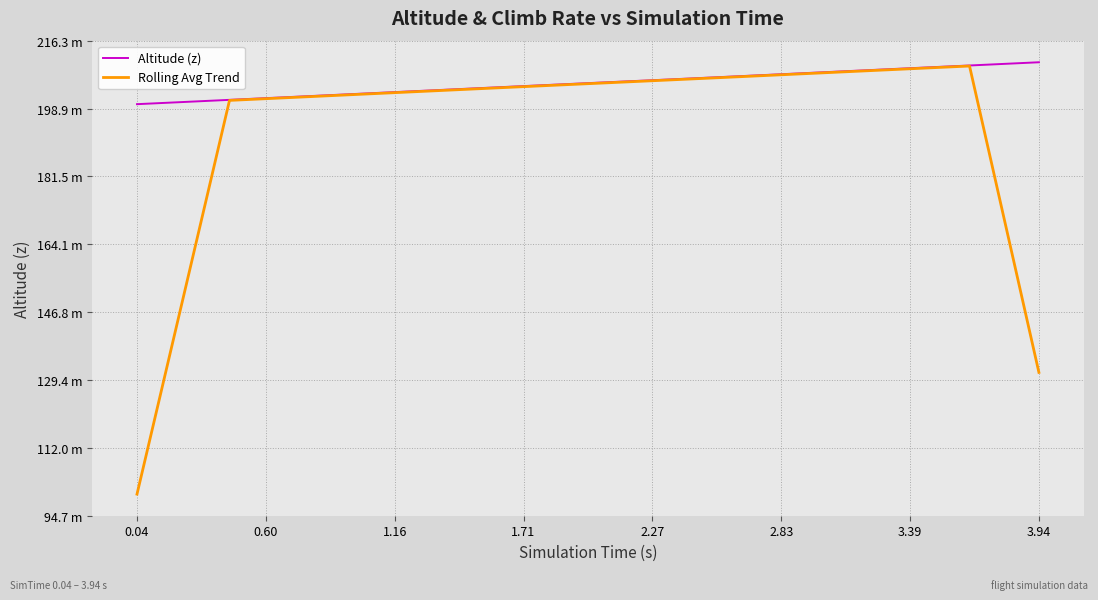

Reading left to right, what are all the values shown in this chart?

Altitude (z): 200.0	200.3	200.6	200.8	201.1	201.4	201.7	201.9	202.2	202.5	202.8	203.0	203.3	203.6	203.9	204.2	204.4	204.7	205.0	205.2	205.5	205.8	206.1	206.3	206.6	206.9	207.1	207.4	207.7	208.0	208.3	208.5	208.8	209.1	209.4	209.6	209.9	210.2	210.4	210.7
Rolling Avg Trend: 100.2	125.3	150.5	175.7	201.0	201.2	201.5	201.8	202.1	202.4	202.6	202.9	203.2	203.5	203.7	204.0	204.3	204.6	204.8	205.1	205.4	205.6	205.9	206.2	206.5	206.7	207.0	207.3	207.6	207.8	208.1	208.4	208.7	208.9	209.2	209.5	209.8	183.7	157.5	131.4